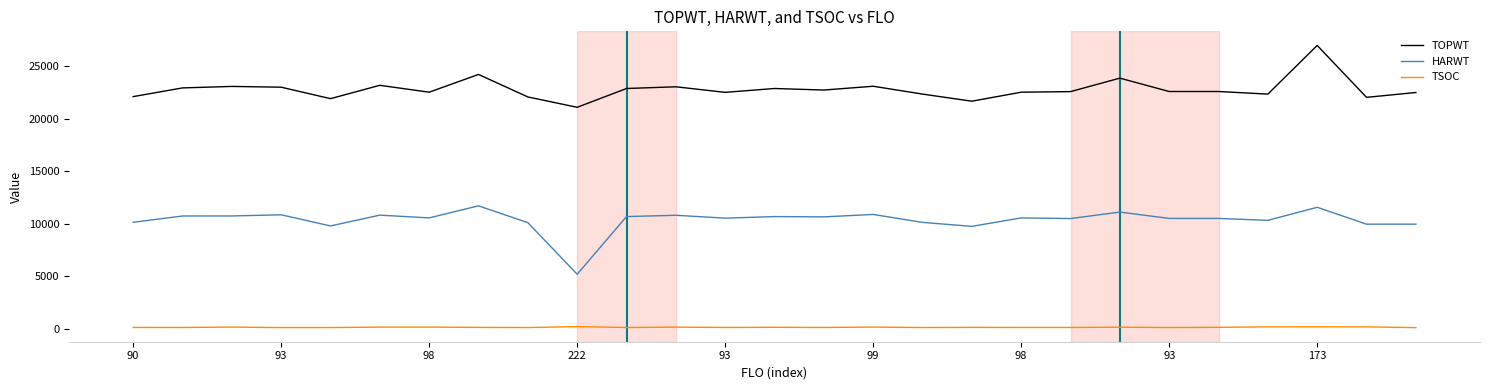

Rank the series by their maximum value, from highest to lowest.

TOPWT, HARWT, TSOC